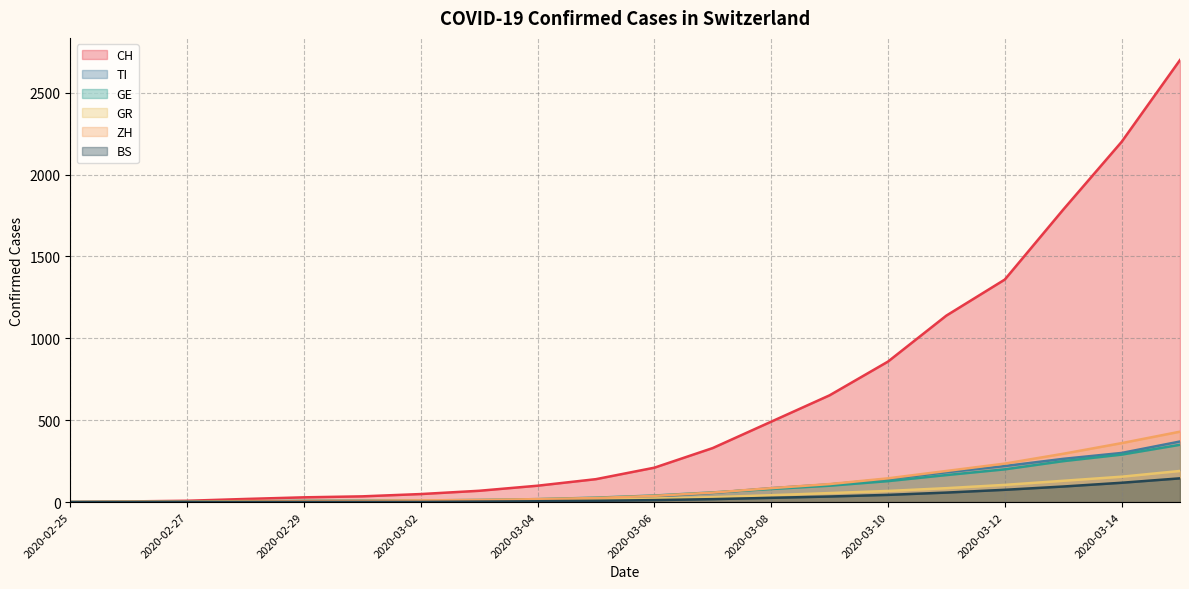

At which category is the sum across all series the highest?

2020-03-15